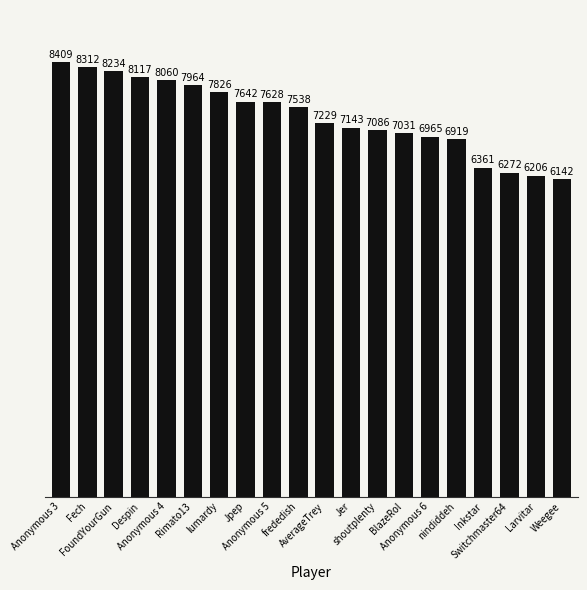

How many bars are there in total?

20